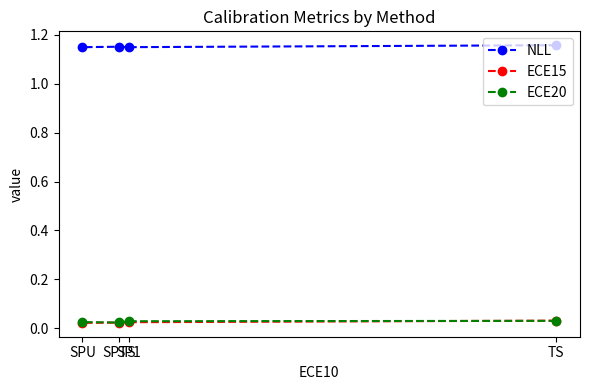

Rank the series at TS from highest to lowest value.

NLL, ECE15, ECE20